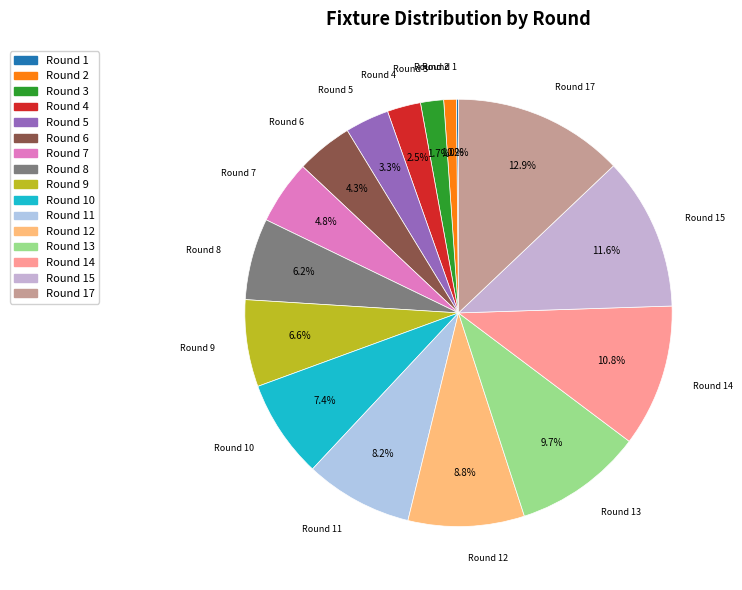

What is the largest slice in the pie chart?

Round 17